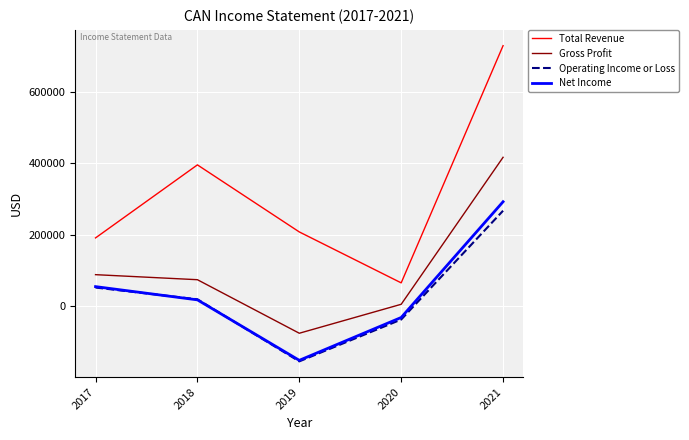

True or false: Total Revenue and Net Income intersect in this chart.

False